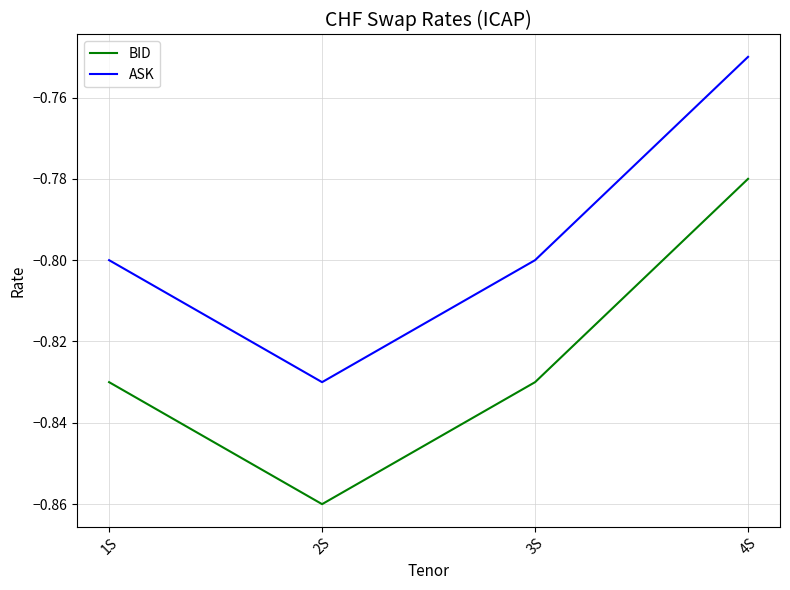

The BID series shows -0.8 at 3S. True or false?

True